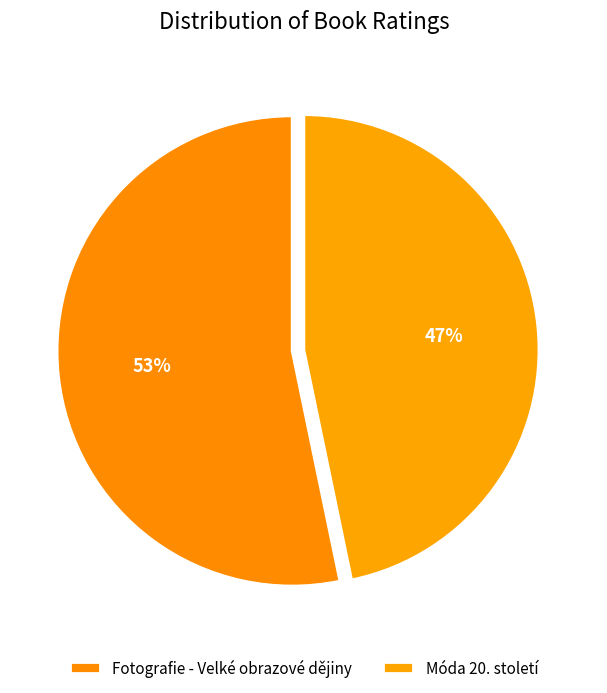

Does Móda 20. století represent more than half of the total?

No